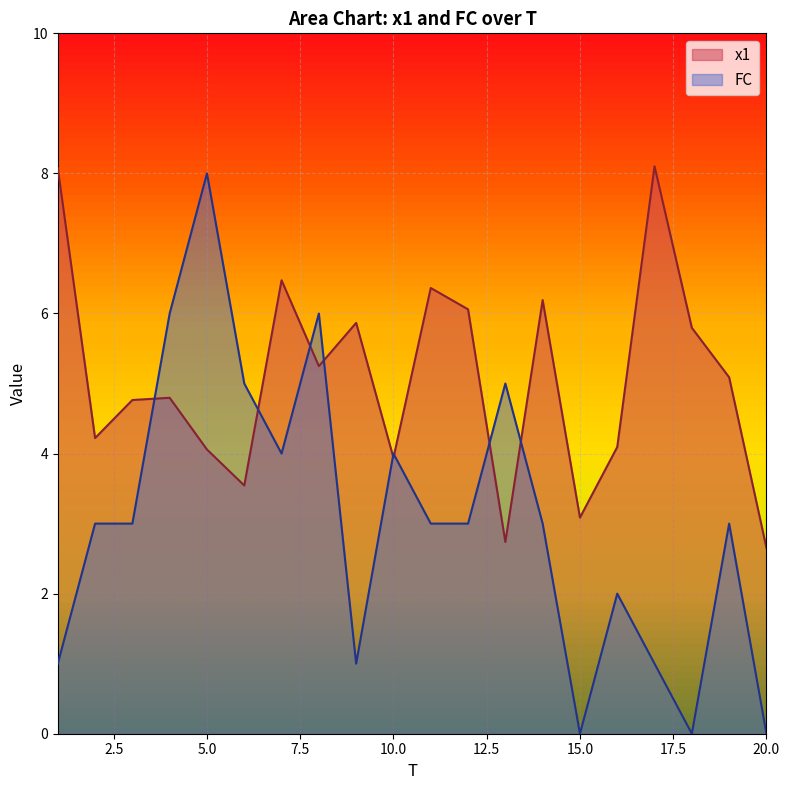

The value of x1 at 5.0 is 1.7. True or false?

False